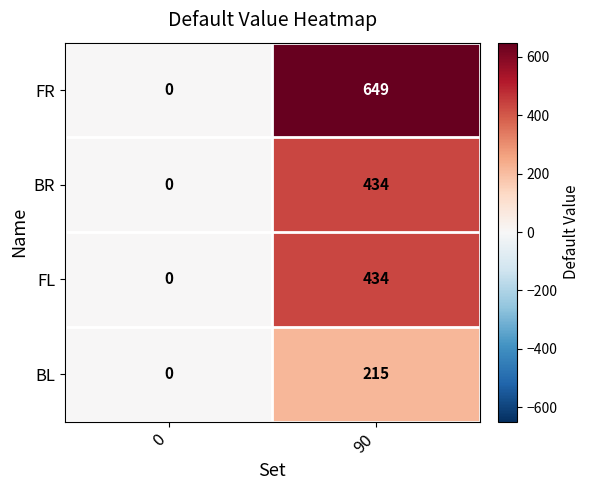

How many data points does each series have?

2